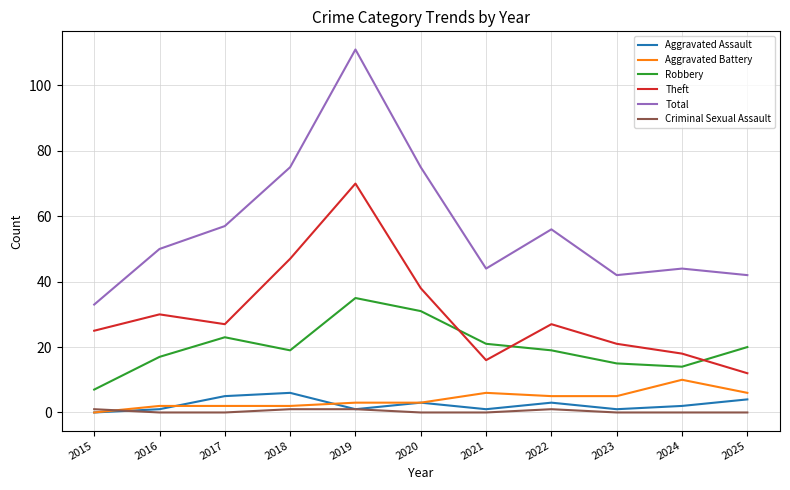

True or false: Aggravated Battery and Theft intersect in this chart.

False